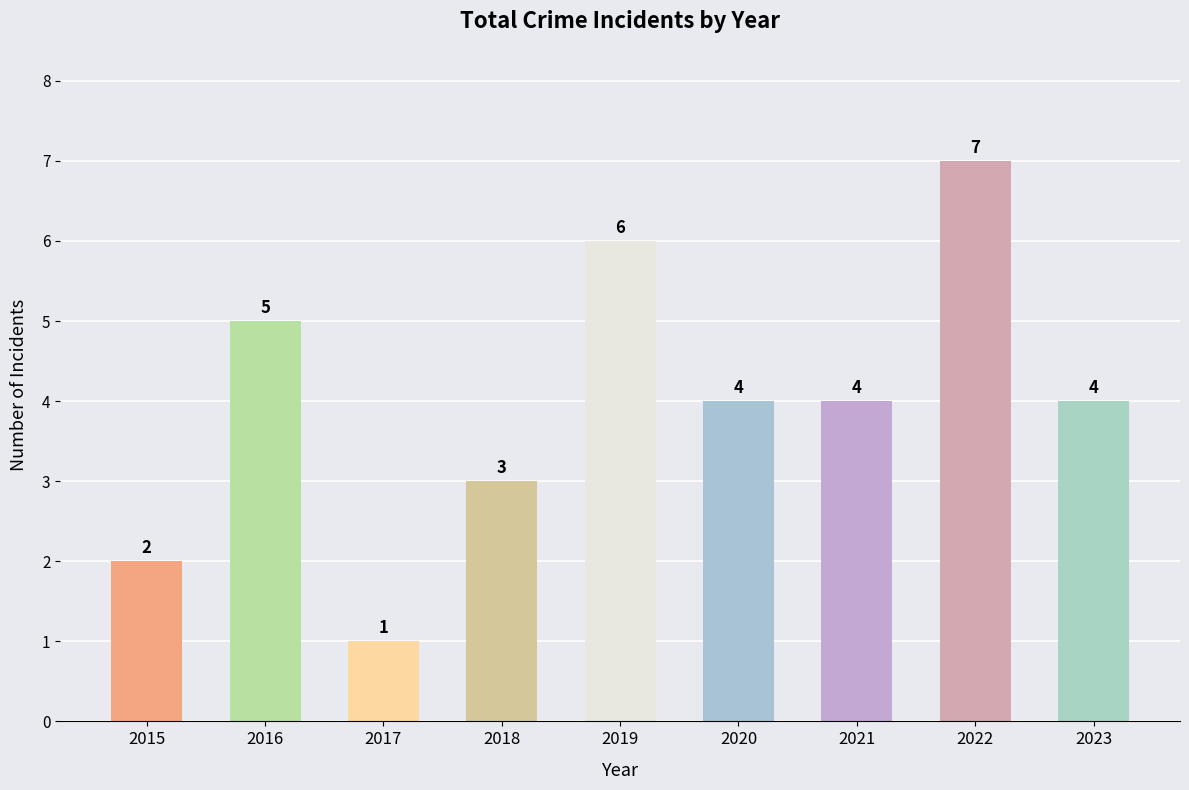

Reading right to left, list all the values displayed in this chart.

4	7	4	4	6	3	1	5	2